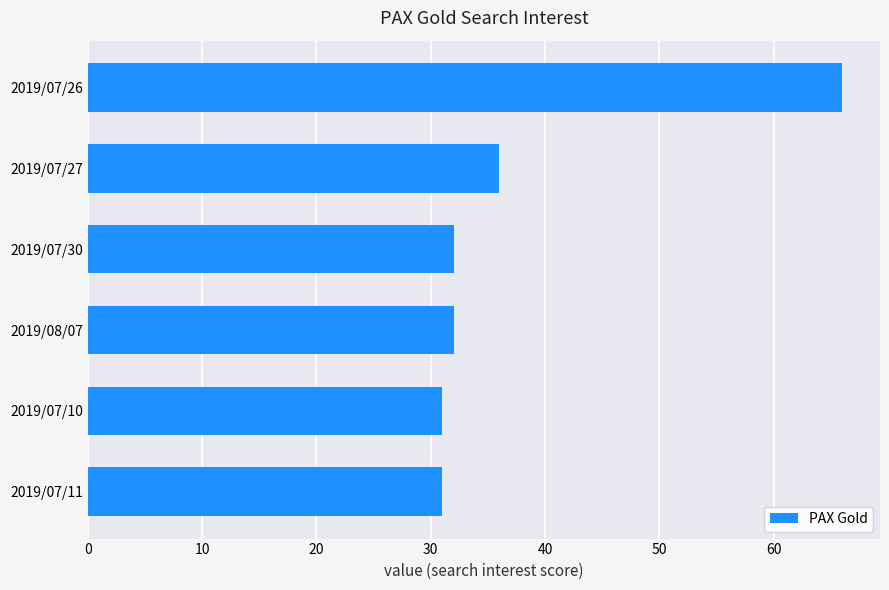

What is the ratio of the value at 2019/07/26 to the value at 2019/08/07?

2.1